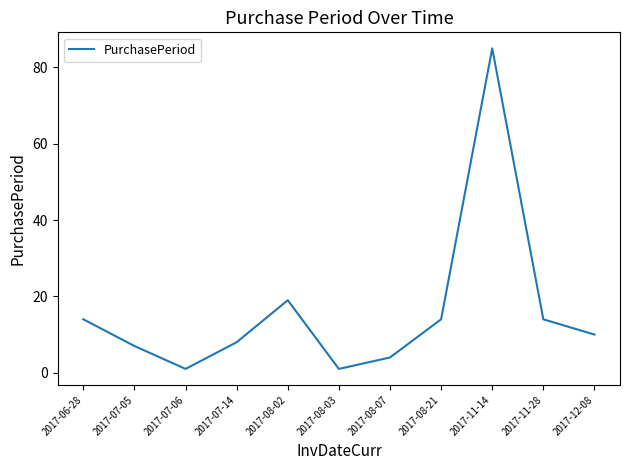

Between 2017-08-02 and 2017-07-14, which is larger?

2017-08-02